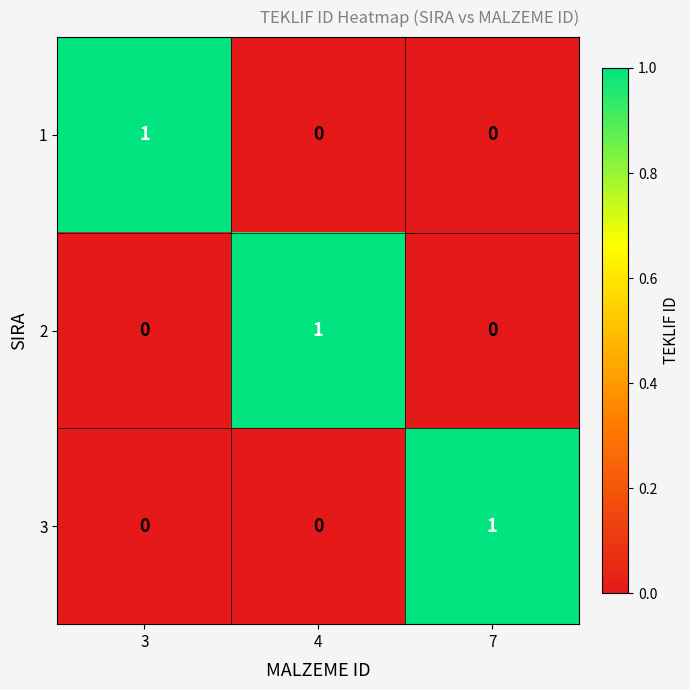

Reading left to right, list all the values displayed in this chart.

1: 1	0	0
2: 0	1	0
3: 0	0	1